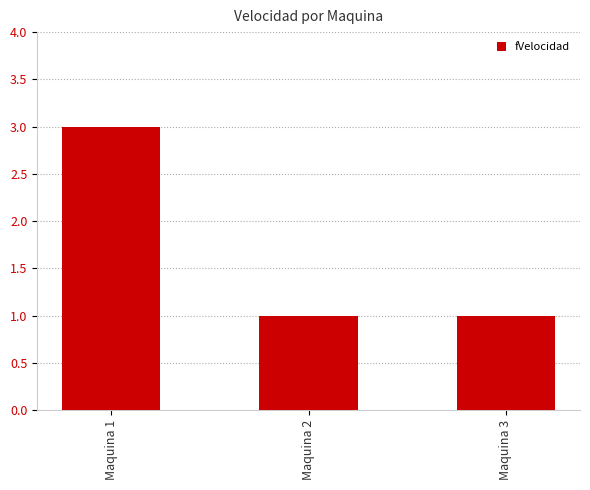

What is the maximum value shown in the chart?

3